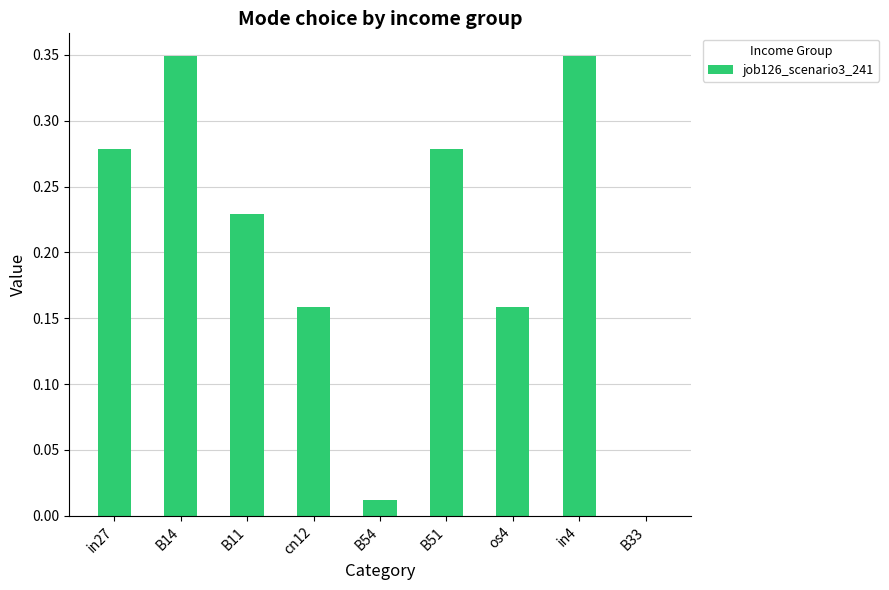

How many series are shown in this chart?

1